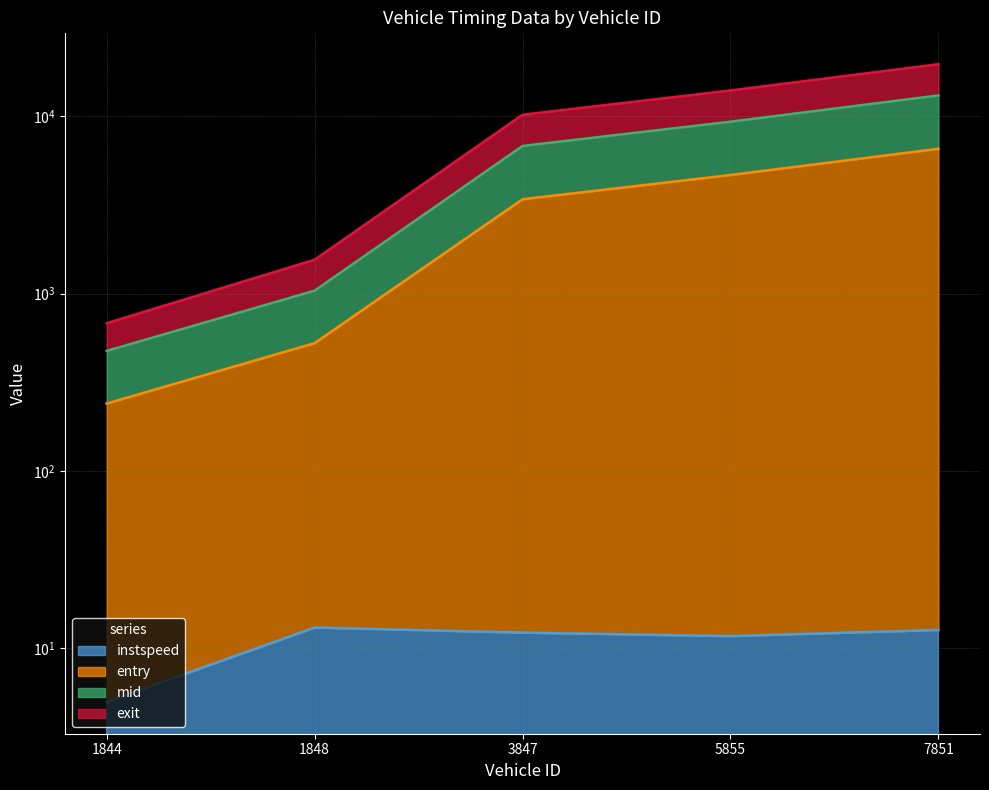

Between 1844 and 1848, which series saw the biggest shift?

exit